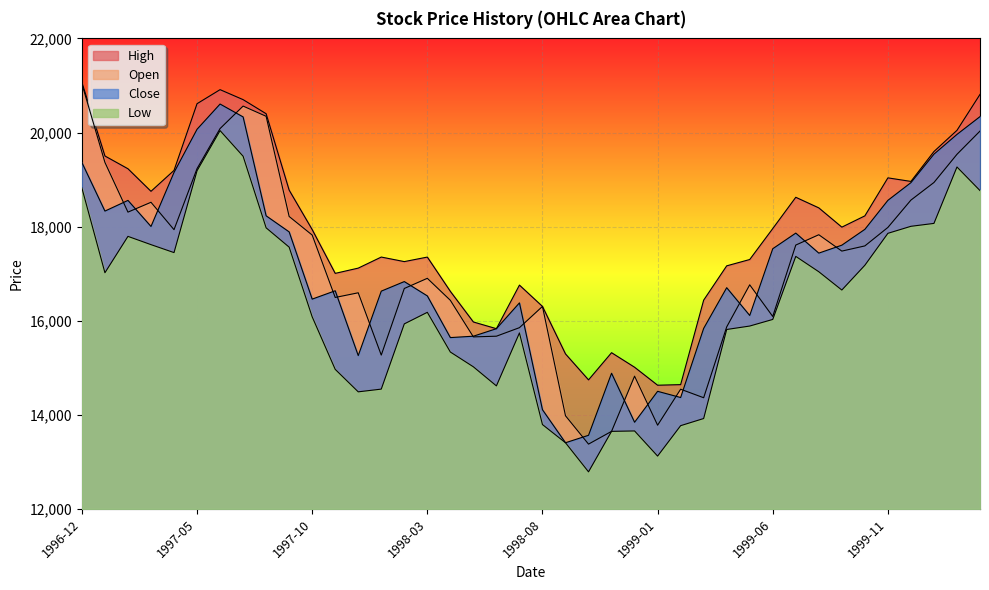

Where is the first local maximum for Close?

1997-02